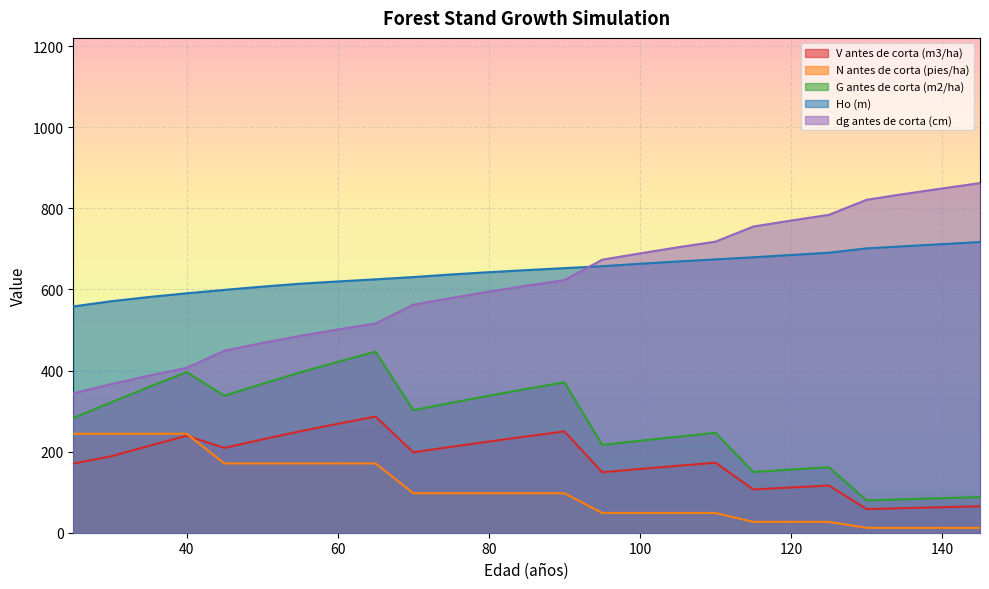

Reading right to left, what are all the values shown in this chart?

V antes de corta (m3/ha): 145=65.3	140=63.0	135=60.7	130=58.3	125=116.3	120=111.6	115=106.7	110=172.7	105=165.0	100=157.2	95=149.1	90=249.8	85=237.6	80=224.9	75=211.8	70=198.2	65=286.5	60=268.6	55=250.0	50=230.1	45=209.2	40=239.1	35=214.0	30=188.4	25=170.5
N antes de corta (pies/ha): 145=12.1	140=12.1	135=12.1	130=12.1	125=26.8	120=26.8	115=26.8	110=48.7	105=48.7	100=48.7	95=48.7	90=97.4	85=97.4	80=97.4	75=97.4	70=97.4	65=170.8	60=170.8	55=170.8	50=170.8	45=170.8	40=244.0	35=244.0	30=244.0	25=244.0
G antes de corta (m2/ha): 145=88.0	140=85.3	135=82.5	130=79.7	125=161.5	120=155.8	115=149.8	110=246.3	105=236.7	100=226.8	95=216.6	90=370.9	85=354.7	80=337.8	75=320.3	70=302.1	65=446.4	60=421.3	55=395.1	50=367.0	45=337.8	40=395.9	35=359.3	30=321.5	25=282.8
Ho (m): 145=716.8	140=711.6	135=706.4	130=701.2	125=690.4	120=684.8	115=679.2	110=674.0	105=668.8	100=663.2	95=657.2	90=652.4	85=647.6	80=642.4	75=636.8	70=630.4	65=624.8	60=619.6	55=614.0	50=606.8	45=598.8	40=590.4	35=581.2	30=570.8	25=558.0
dg antes de corta (cm): 145=862.2	140=849.0	135=835.4	130=821.0	125=783.8	120=769.8	115=755.0	110=717.8	105=703.8	100=688.8	95=673.2	90=623.0	85=609.2	80=594.4	75=578.8	70=562.2	65=516.0	60=501.2	55=485.4	50=467.8	45=448.8	40=406.6	35=387.2	30=366.4	25=343.6